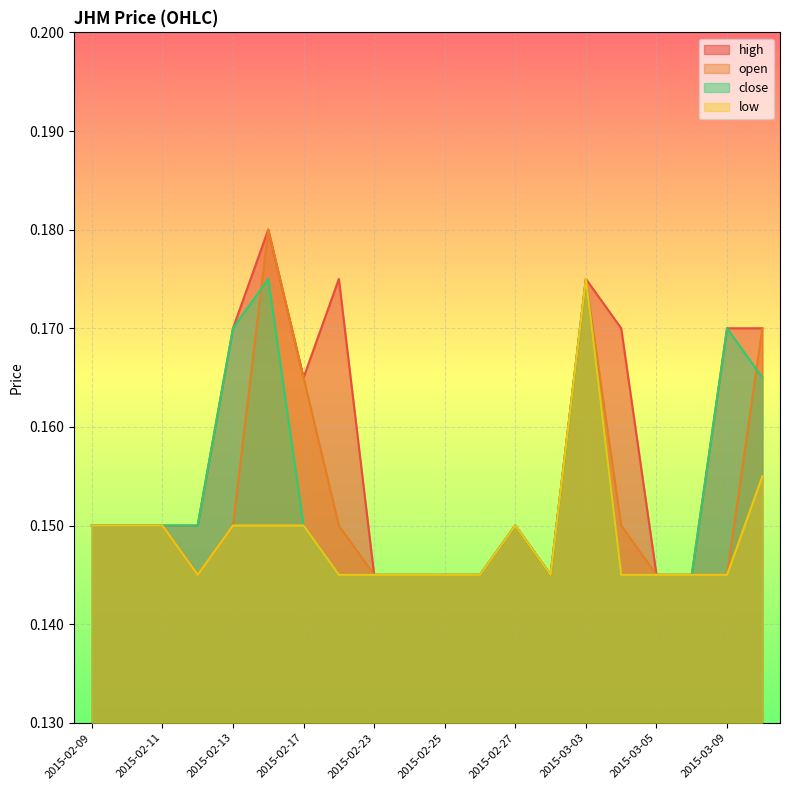

Reading left to right, transcribe all the data shown in this chart.

high: 0.1	0.1	0.1	0.1	0.2	0.2	0.2	0.2	0.1	0.1	0.1	0.1	0.1	0.1	0.2	0.2	0.1	0.1	0.2	0.2
open: 0.1	0.1	0.1	0.1	0.1	0.2	0.2	0.1	0.1	0.1	0.1	0.1	0.1	0.1	0.2	0.1	0.1	0.1	0.1	0.2
close: 0.1	0.1	0.1	0.1	0.2	0.2	0.1	0.1	0.1	0.1	0.1	0.1	0.1	0.1	0.2	0.1	0.1	0.1	0.2	0.2
low: 0.1	0.1	0.1	0.1	0.1	0.1	0.1	0.1	0.1	0.1	0.1	0.1	0.1	0.1	0.2	0.1	0.1	0.1	0.1	0.2